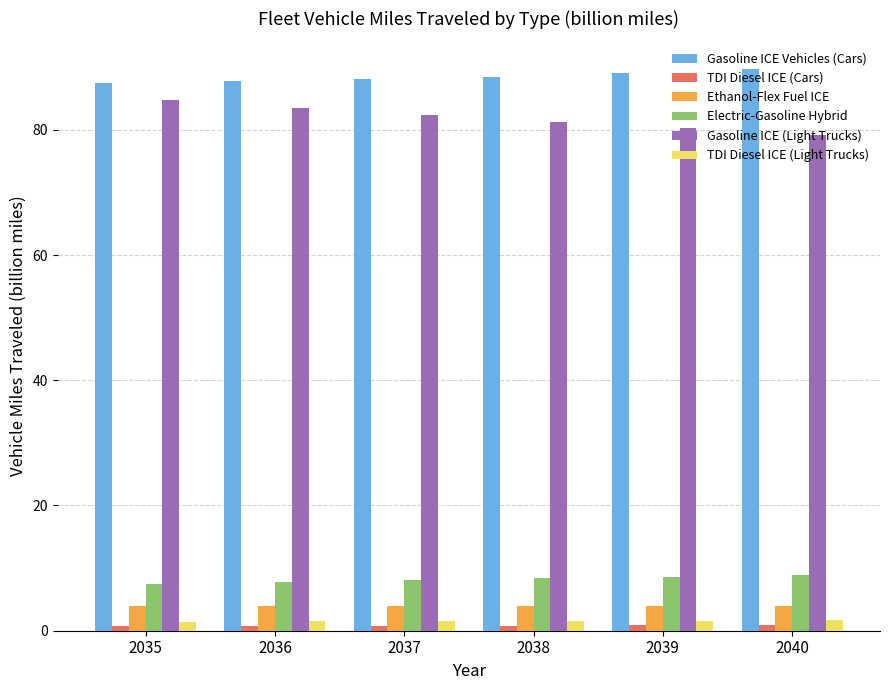

Does the chart contain any negative values?

No